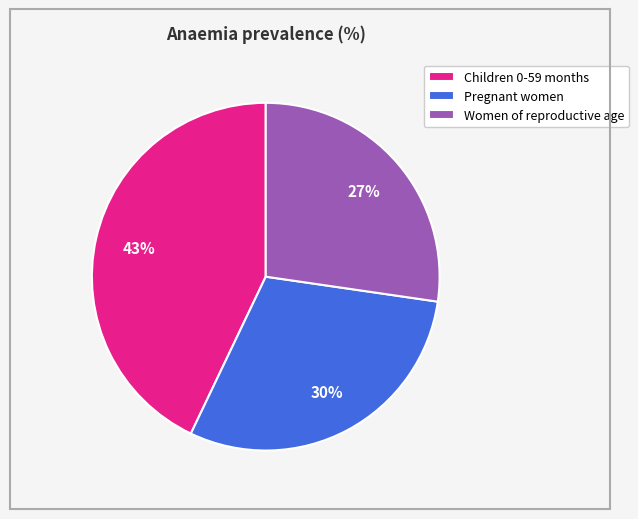

Do Women of reproductive age and Children 0-59 months together represent more than half of the pie?

Yes